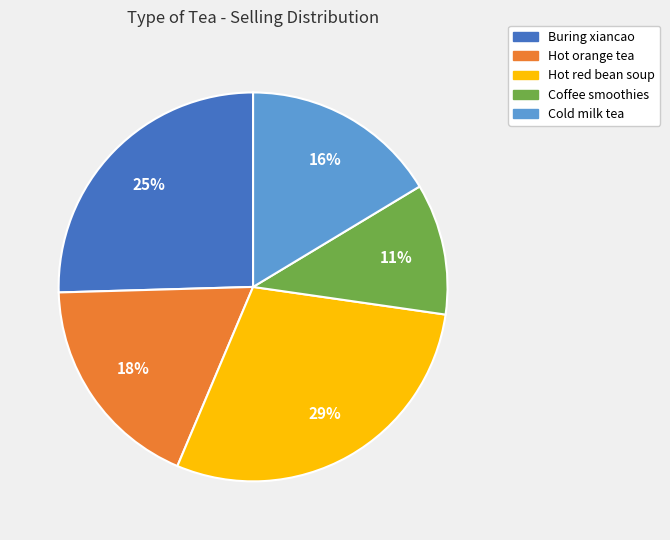

Do Cold milk tea and Hot orange tea together represent more than half of the pie?

No